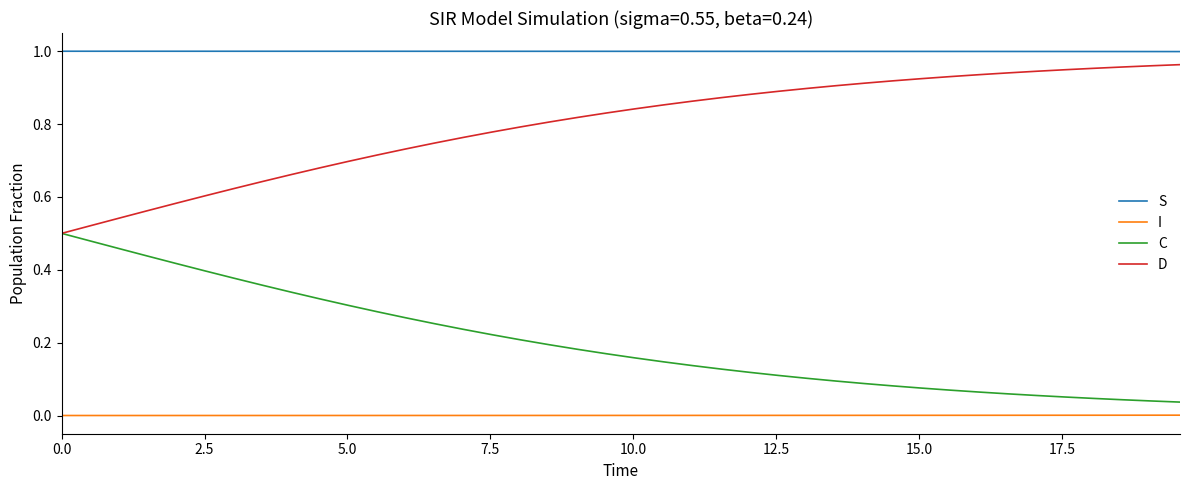

True or false: I and C cross at least once.

False